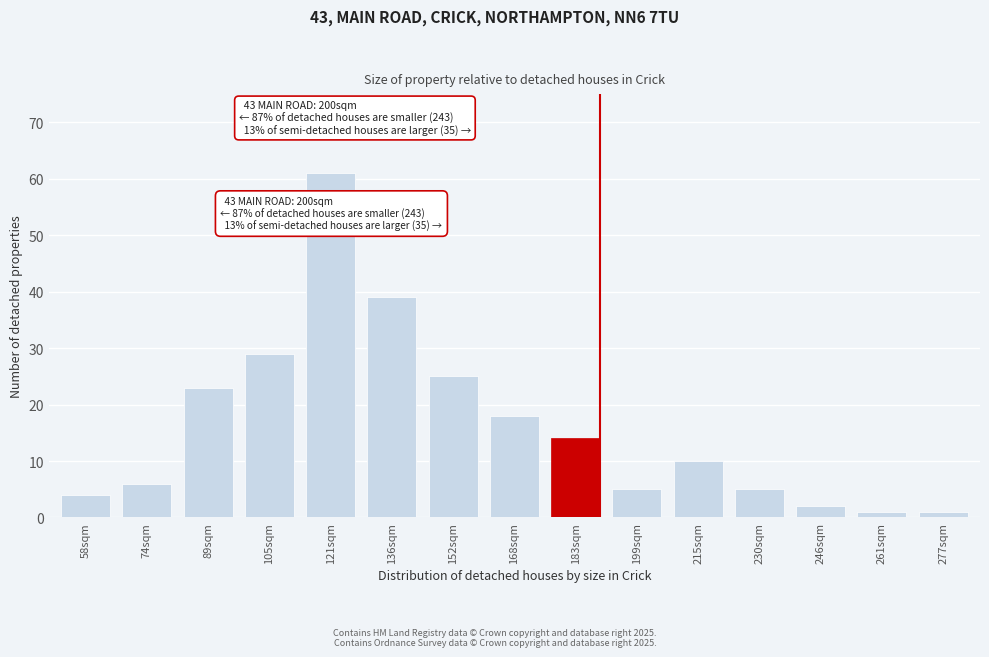

Reading left to right, list all the values displayed in this chart.

4	6	23	29	61	39	25	18	14	5	10	5	2	1	1